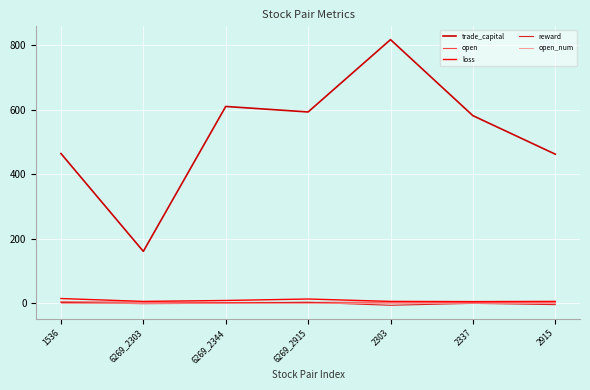

What is the highest value of the trade_capital series?

817.8